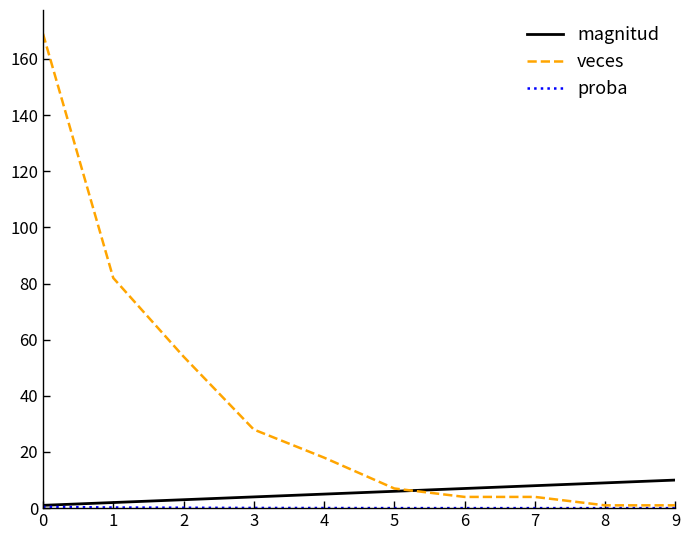

What is the total value across all series at 6?

11.0